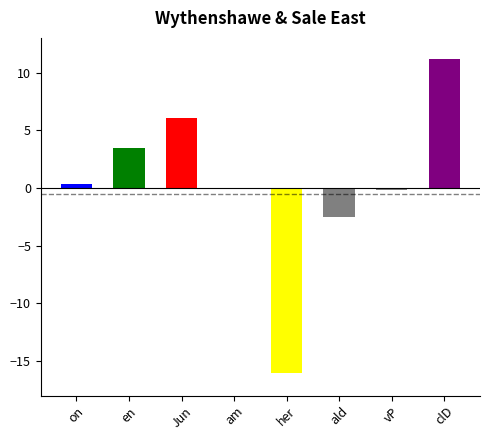

What is the label of the 1st bar from the right?

clD